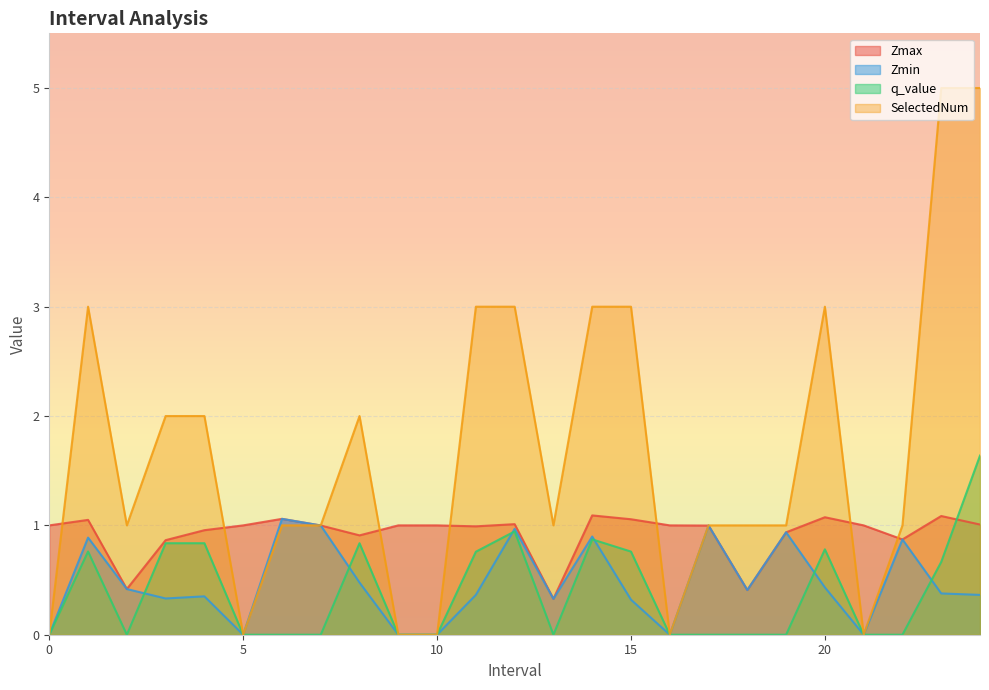

Between which two adjacent categories do Zmax and SelectedNum first intersect?

0 and 1.0